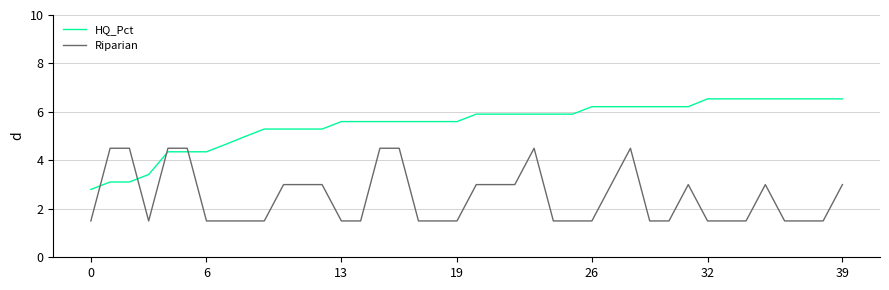

What is the difference between the maximum and minimum values in the HQ_Pct series?

3.7